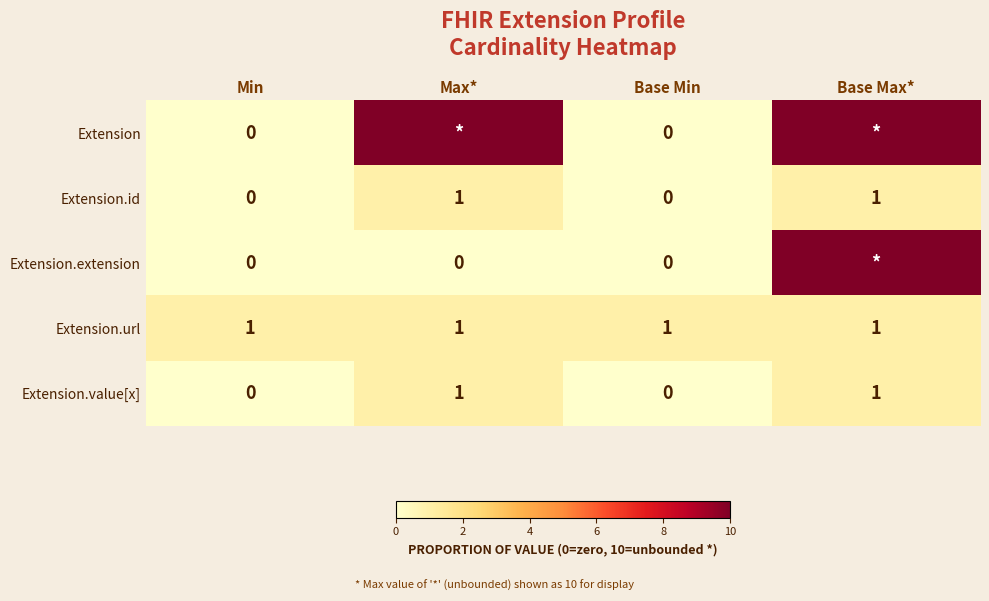

The value of Extension.value[x] at Min is -1. True or false?

False